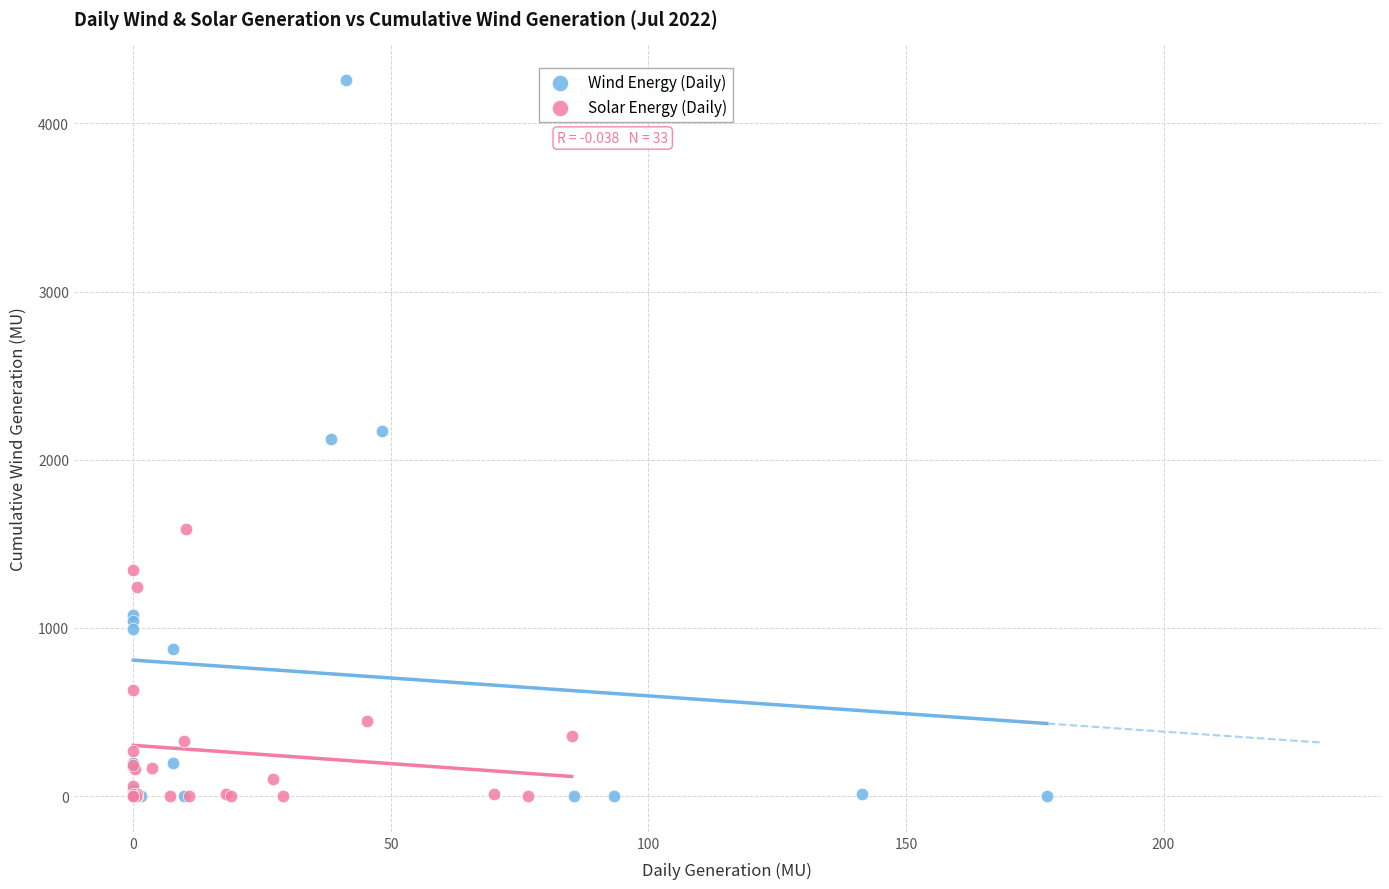

Which series contains the highest Y value?

Wind Energy (Daily)